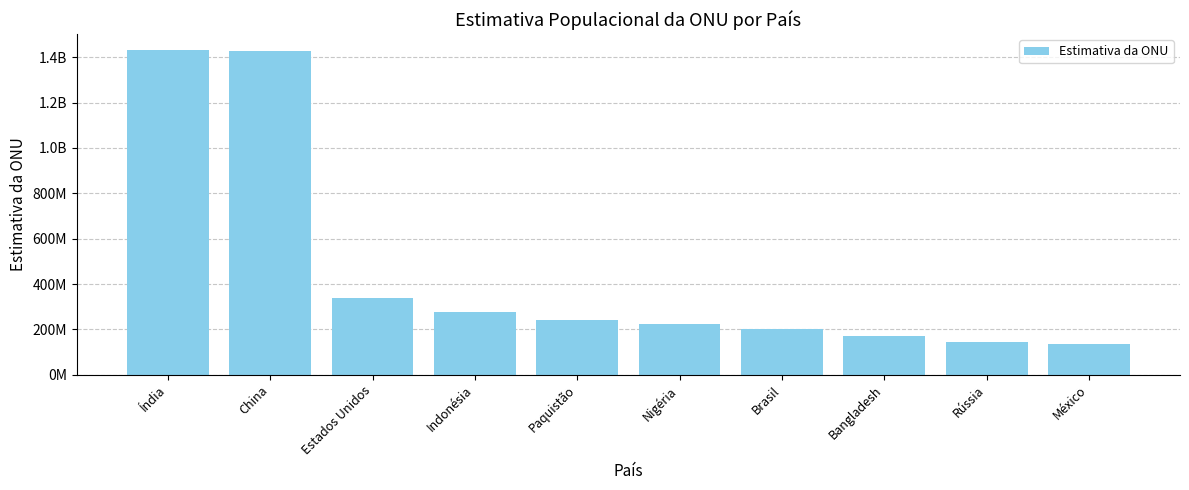

What is the value of the 4th bar from the left?

277184719